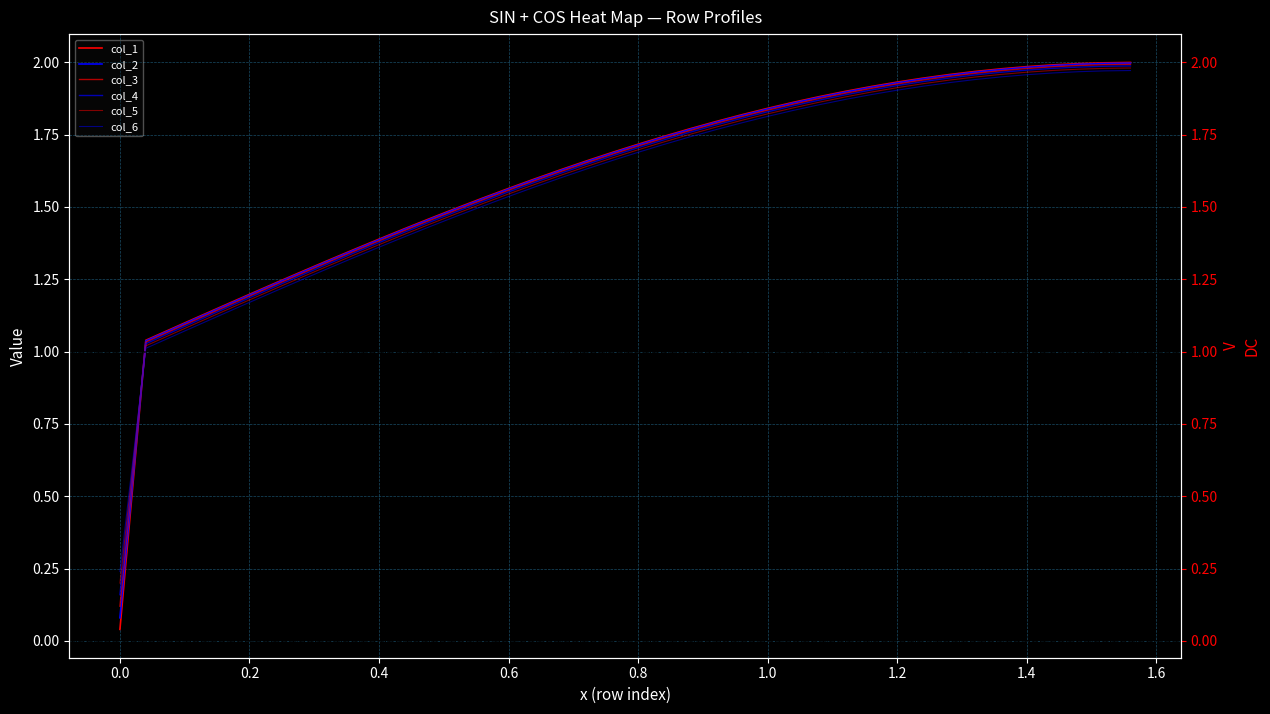

What are all the series names shown in the legend?

col_1, col_2, col_3, col_4, col_5, col_6